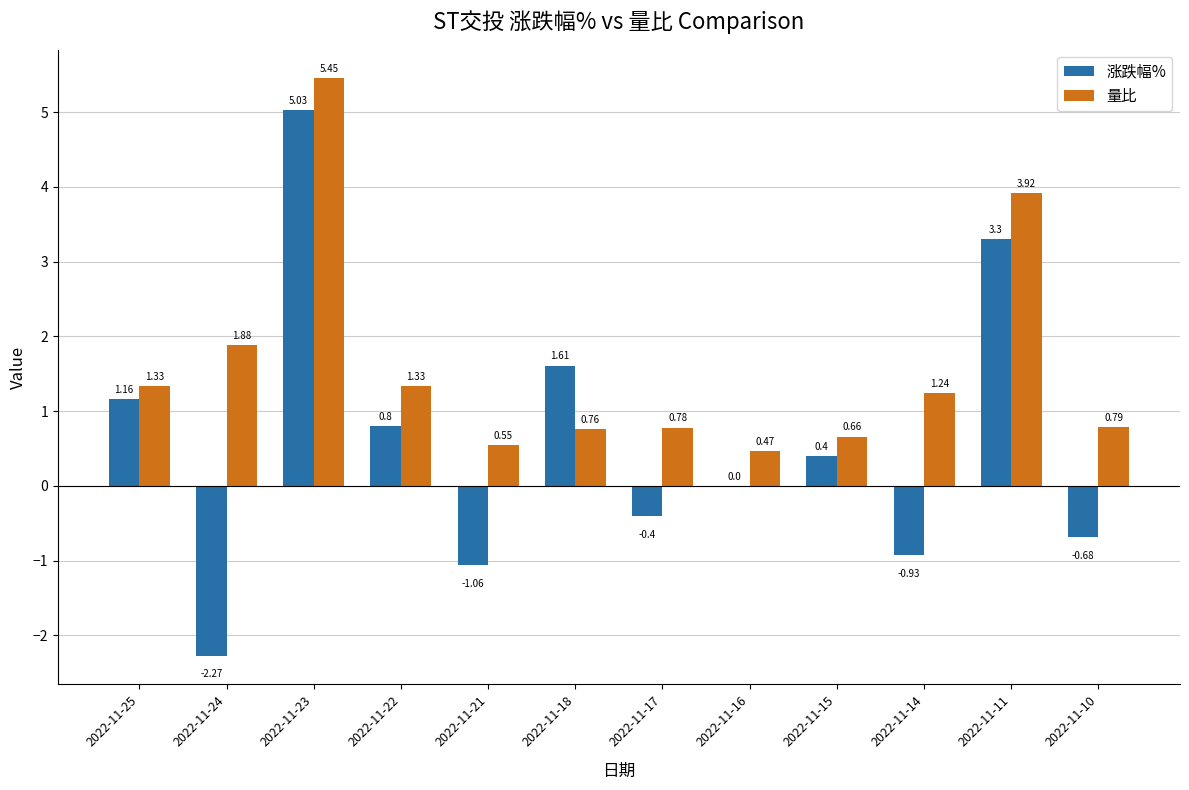

Where does the 量比 series first go above 1?

2022-11-25